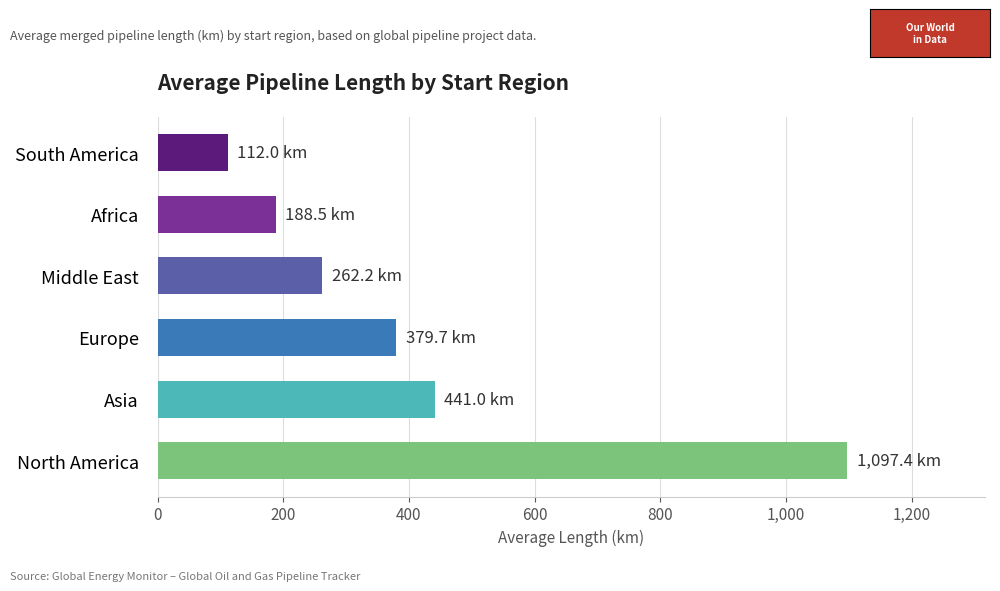

Reading bottom to top, list all the values displayed in this chart.

1097.4	441.0	379.7	262.2	188.5	112.0